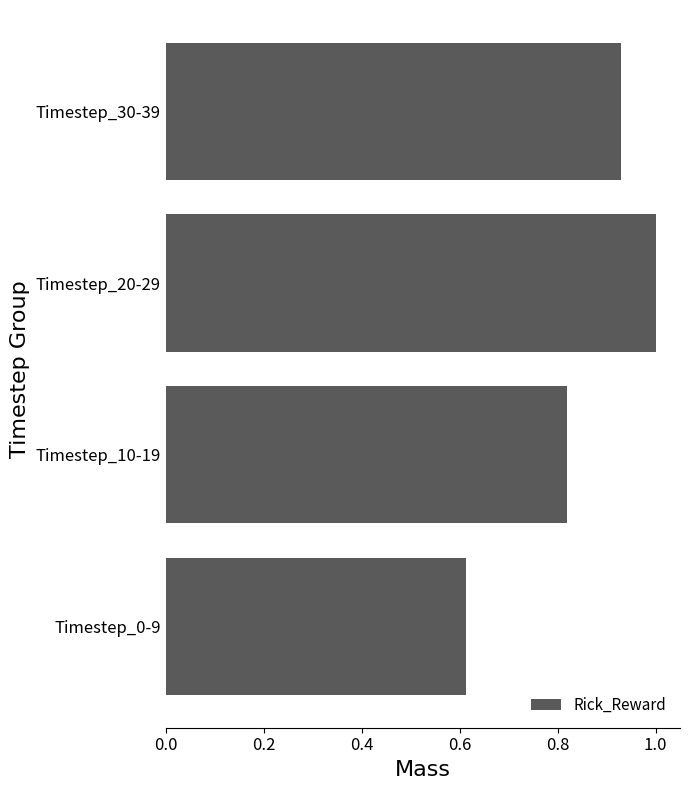

Count the number of categories in the chart.

4